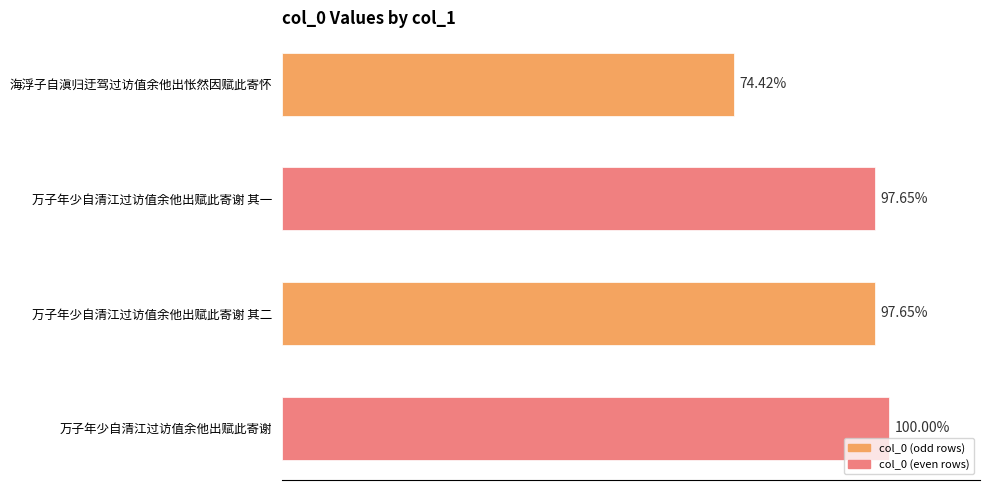

Does the chart contain any negative values?

No